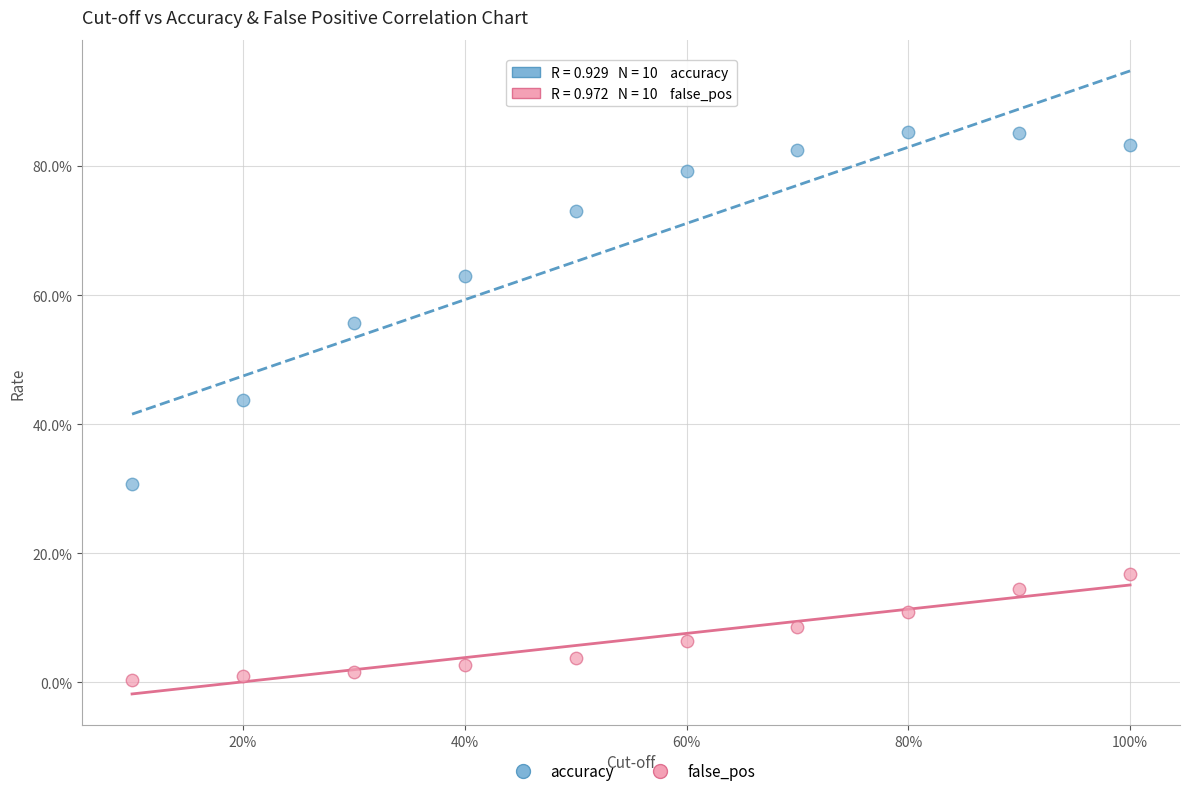

What are all the series names shown in the legend?

accuracy, false_pos